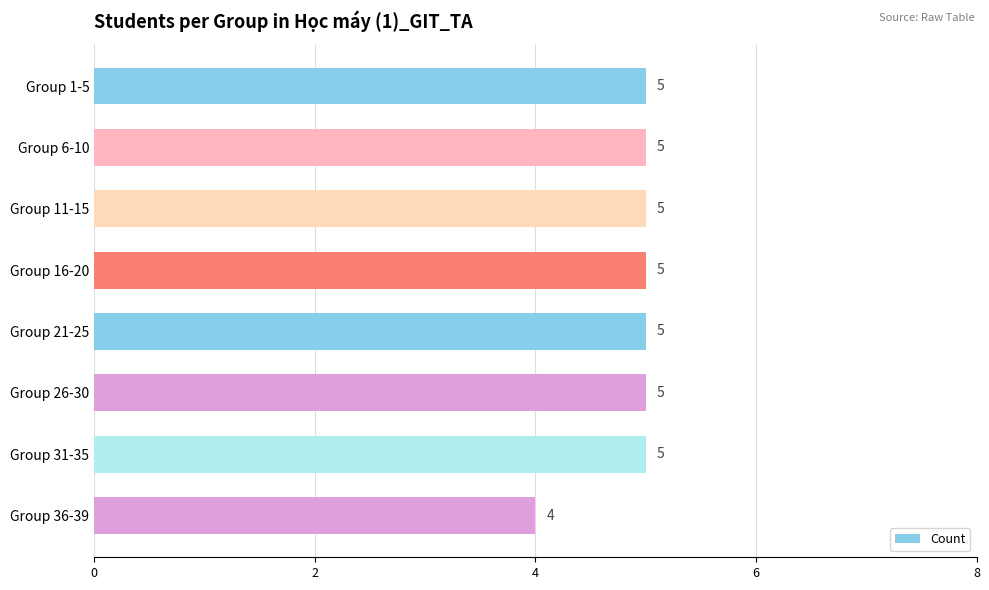

The value at Group 11-15 is 3. True or false?

False